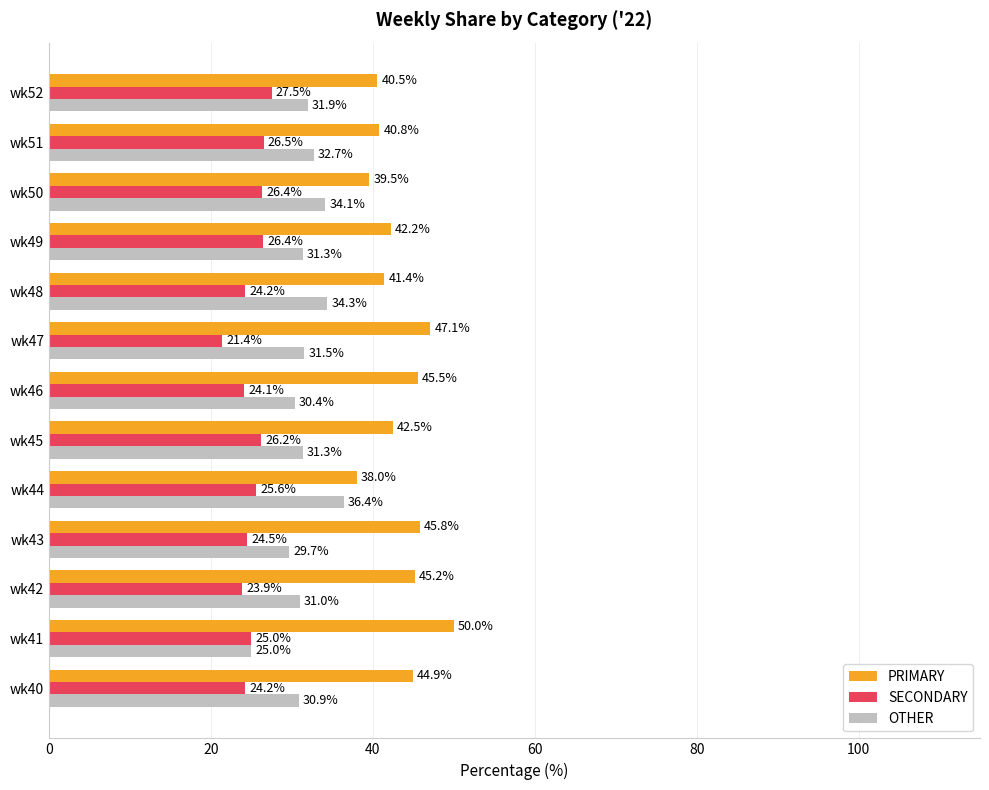

What are all the series names shown in the legend?

PRIMARY, SECONDARY, OTHER